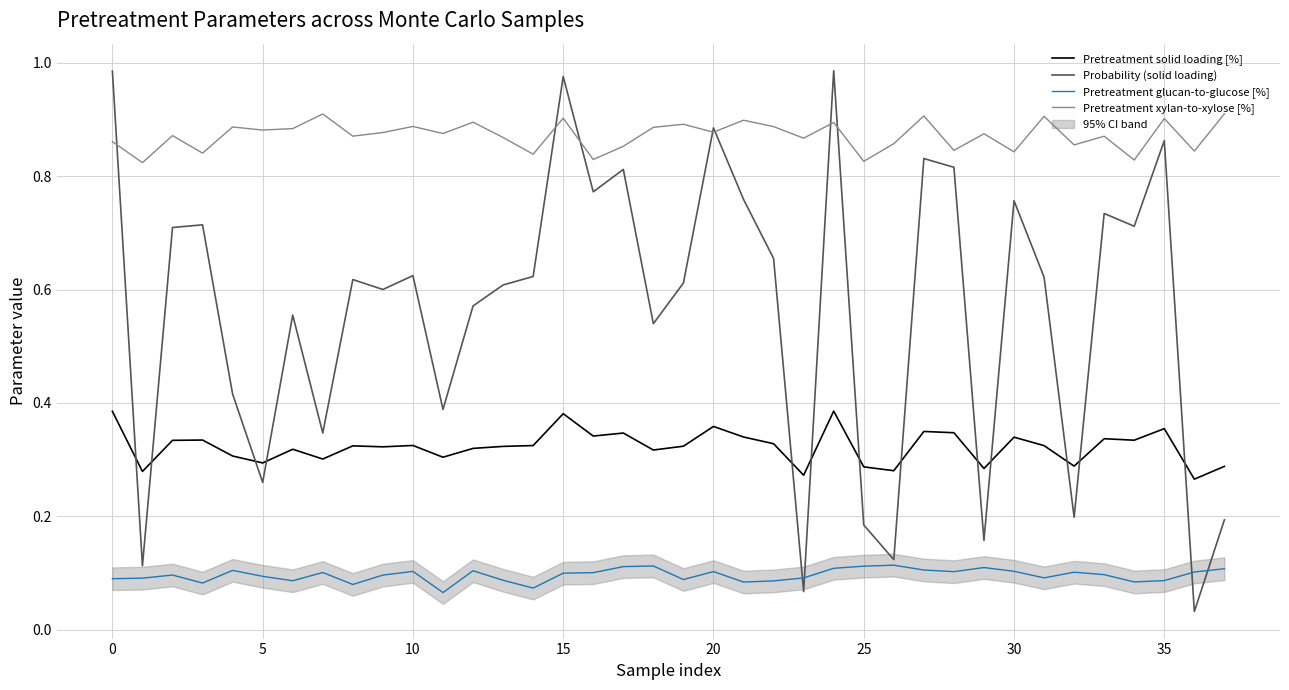

The Pretreatment glucan-to-glucose [%] series shows 0.2 at 12. True or false?

False